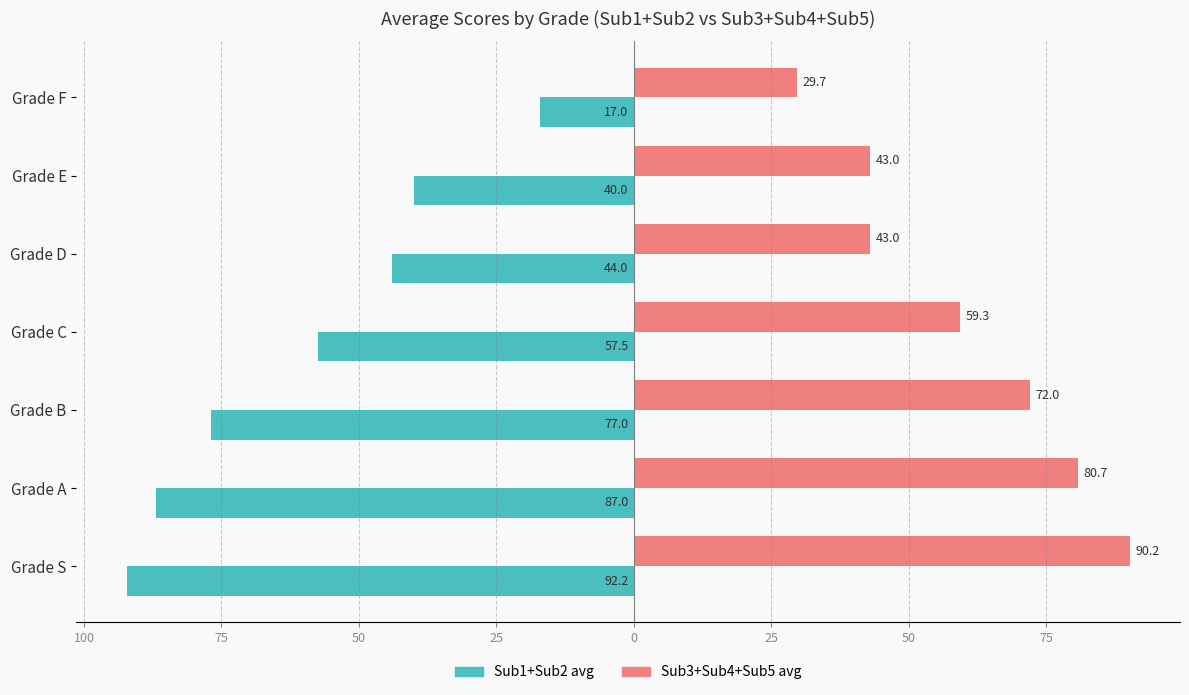

What are all the series names shown in the legend?

Sub1+Sub2 avg, Sub3+Sub4+Sub5 avg